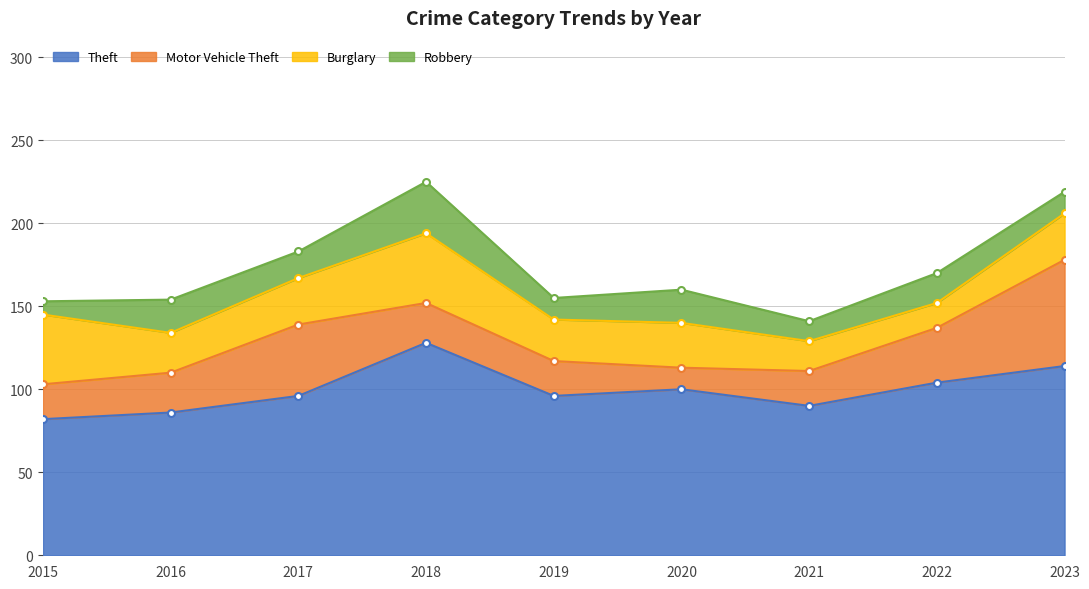

Reading left to right, extract all data points from this chart.

Theft: 82	86	96	128	96	100	90	104	114
Motor Vehicle Theft: 21	24	43	24	21	13	21	33	64
Burglary: 42	24	28	42	25	27	18	15	28
Robbery: 8	20	16	31	13	20	12	18	13